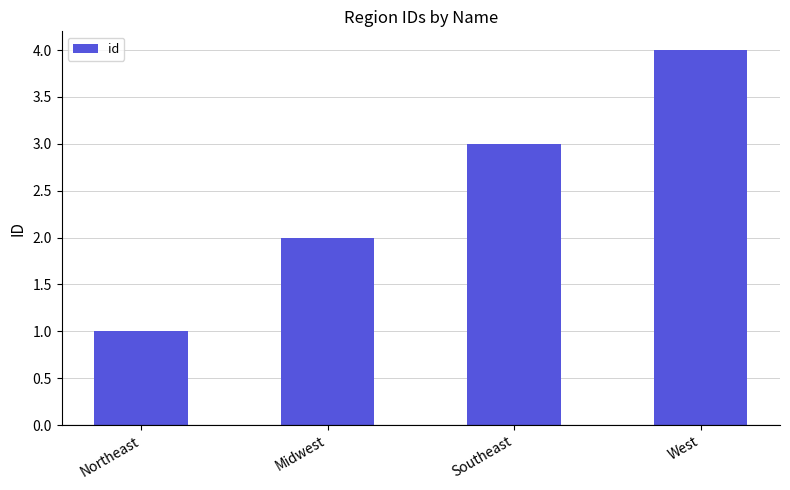

At which category does the chart reach its minimum across all series?

Northeast